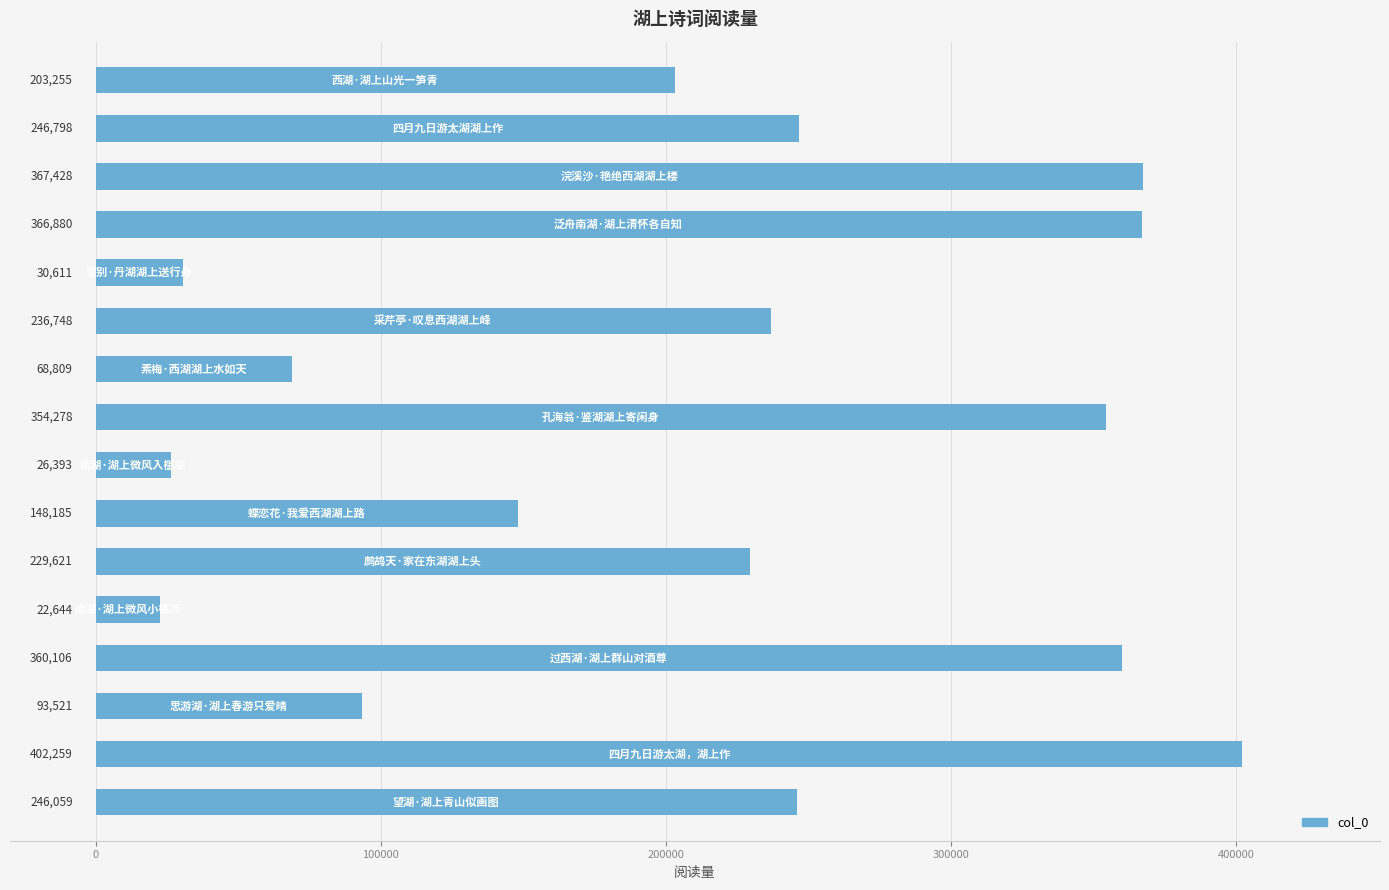

What is the sum of all values?

3403595